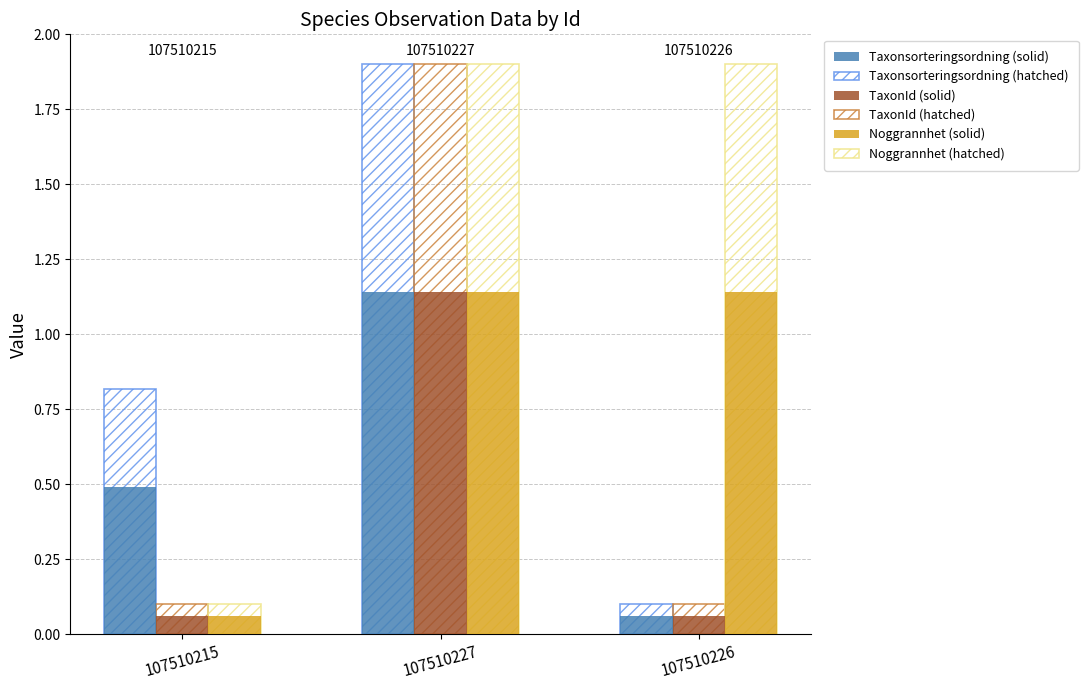

How many categories are shown in the chart?

3